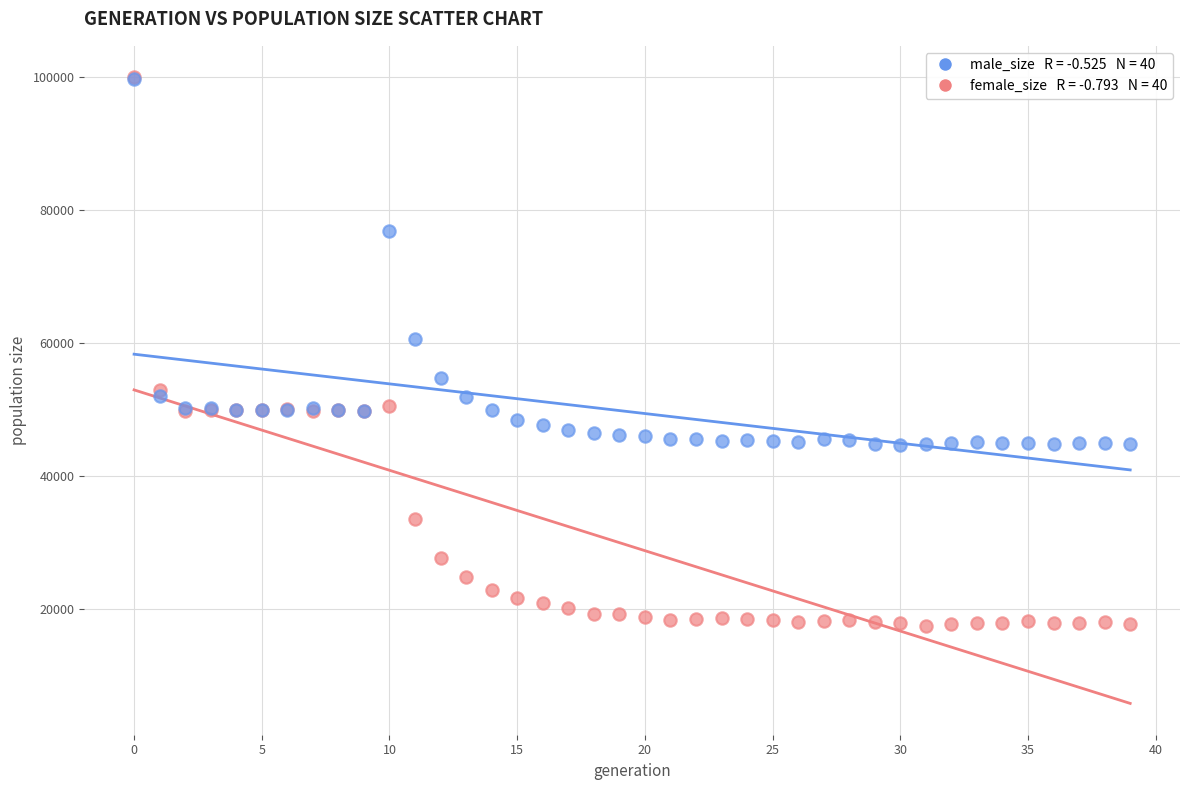

Across all series, what Y value is closest to 58760?

60718